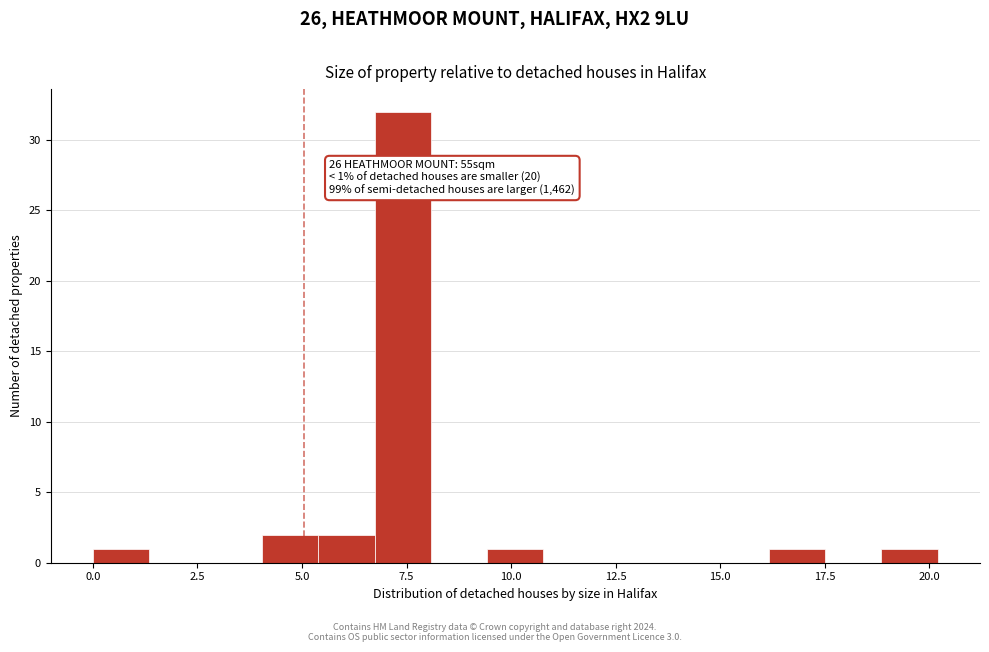

Around what value on the x-axis is the tallest bar? Give the approximate position of its centre, as read against the axis.

7.5